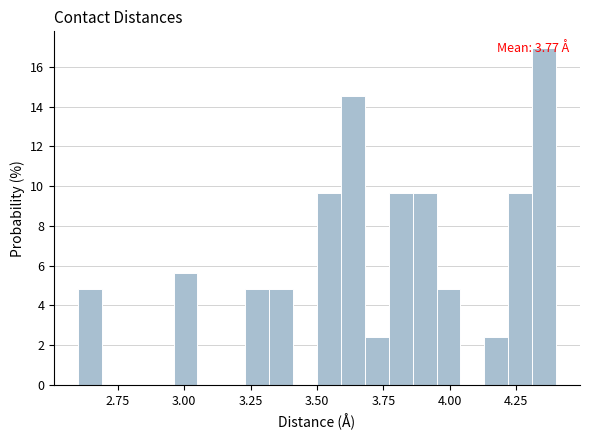

Around what value on the x-axis is the tallest bar? Give the approximate position of its centre, as read against the axis.

4.35